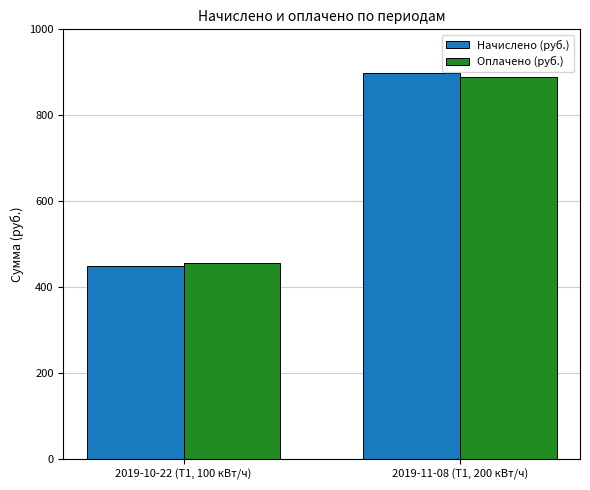

What is the label of the 2nd bar from the left?

2019-11-08 (Т1, 200 кВт/ч)